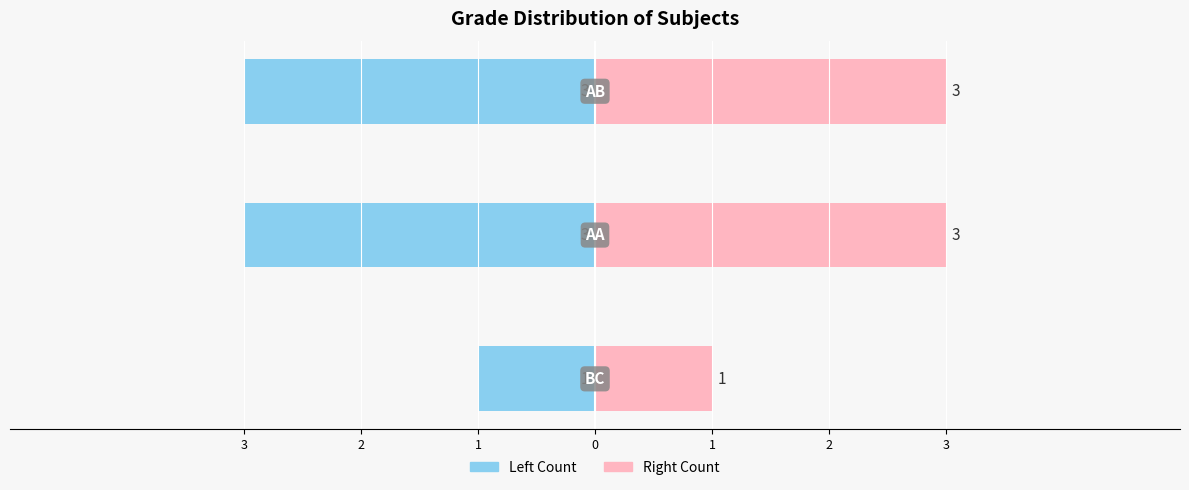

Is the value of Left Count at 2 greater than the value of Right Count at 3?

No